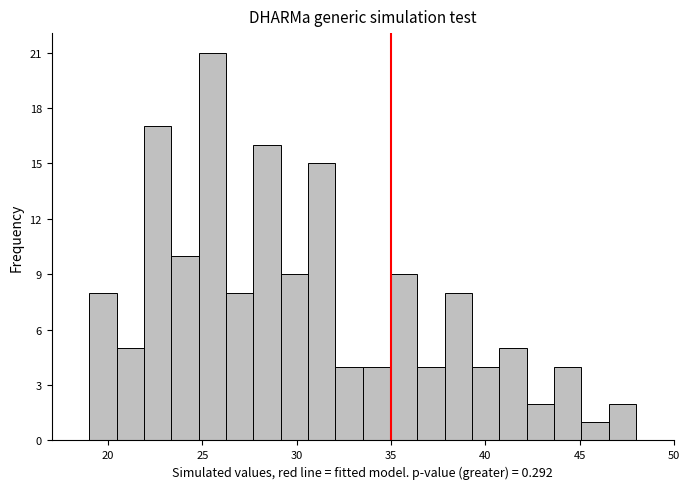

Read against the x-axis, roughly where is the centre of the tallest bar?

25.5